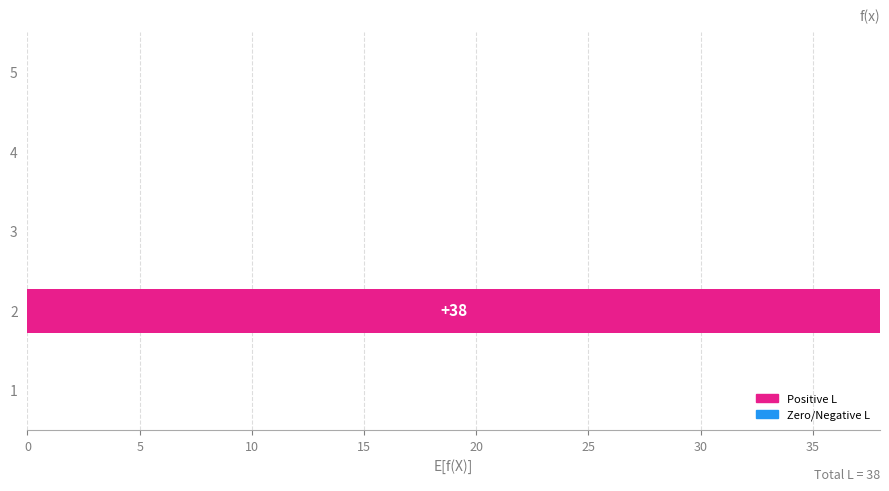

The chart shows a value of 0 at 5. True or false?

True